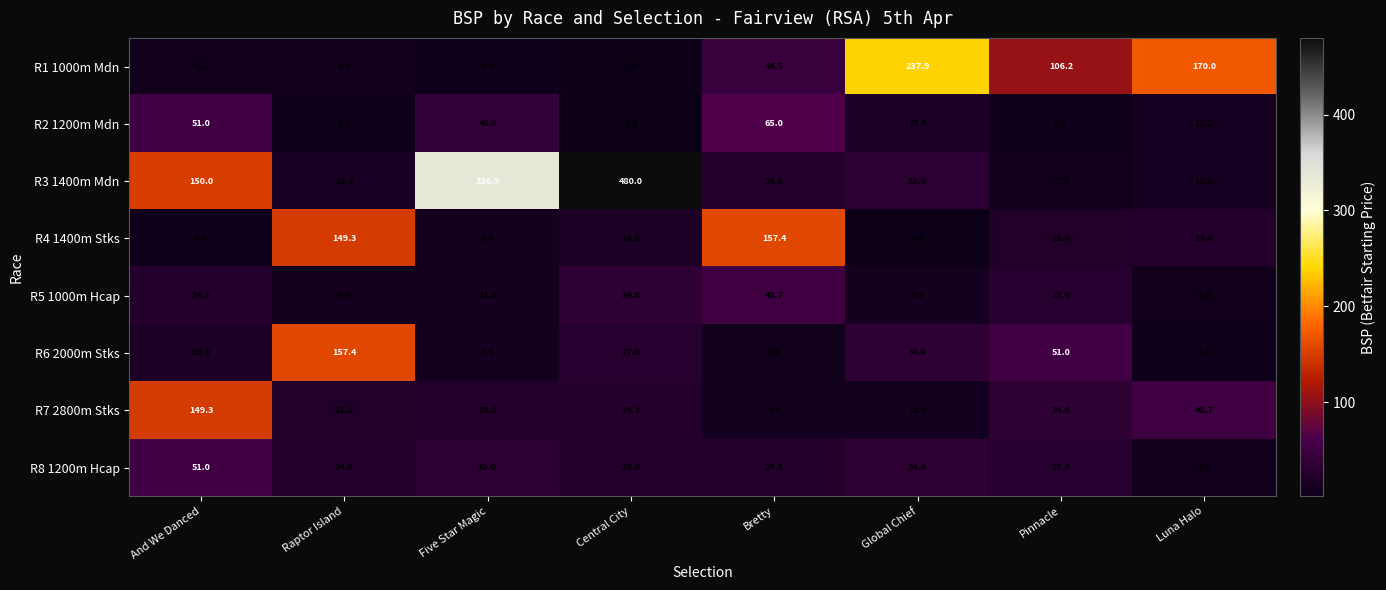

At which category is the sum across all series the highest?

Central City